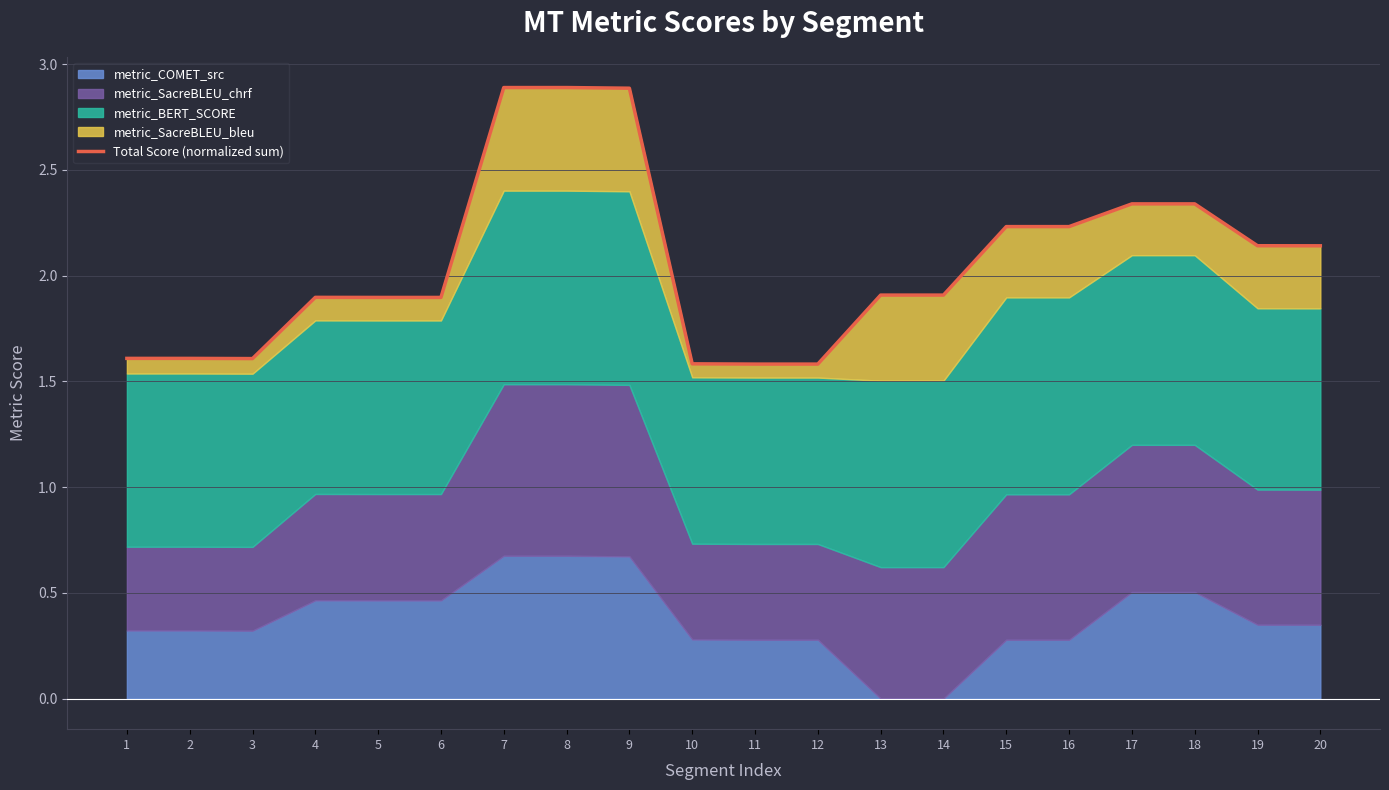

Where is the first local minimum?

3